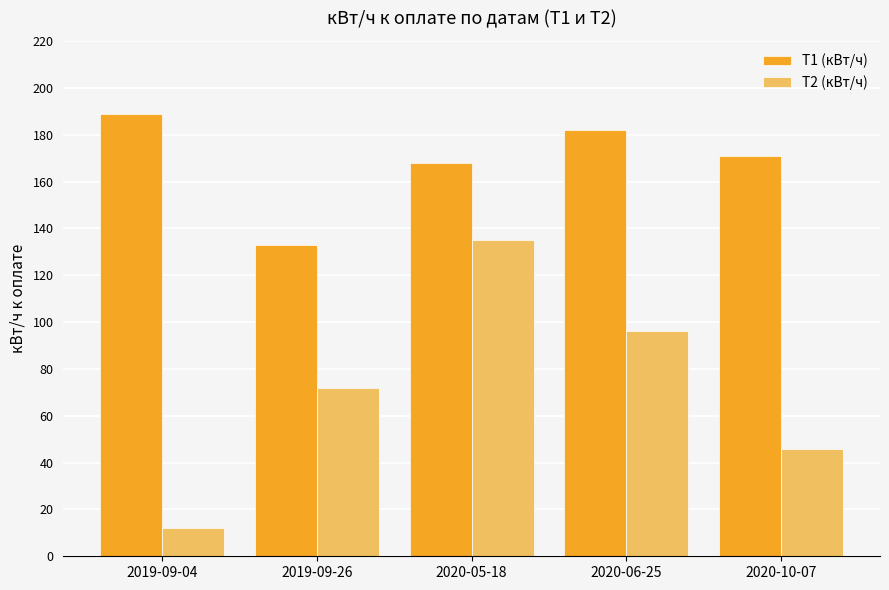

Rank the series by their average value, from lowest to highest.

Т2 (кВт/ч), Т1 (кВт/ч)